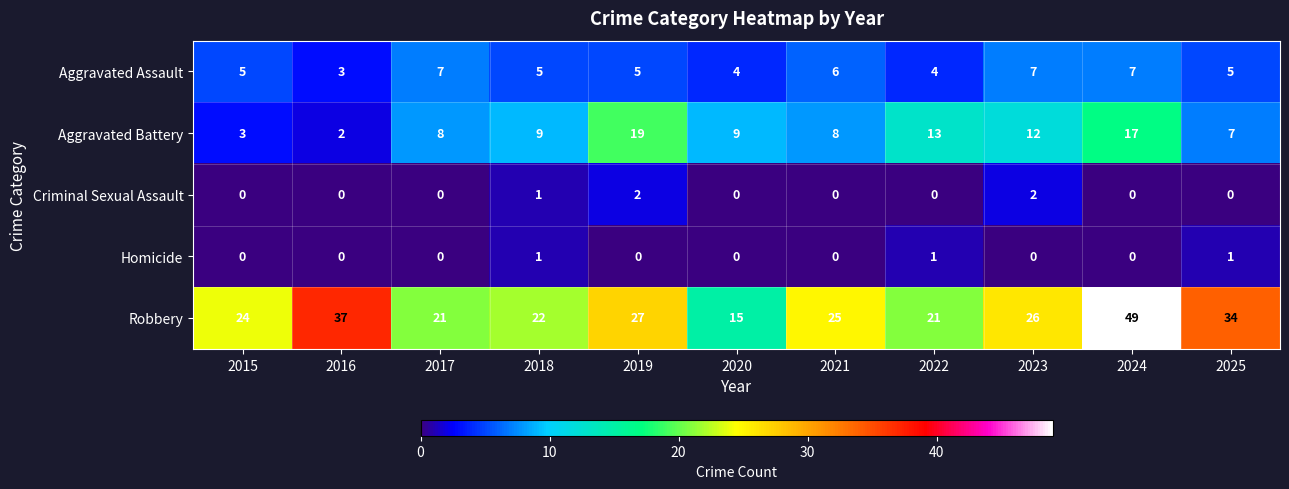

True or false: Robbery has a value of 26 at 2020.

False